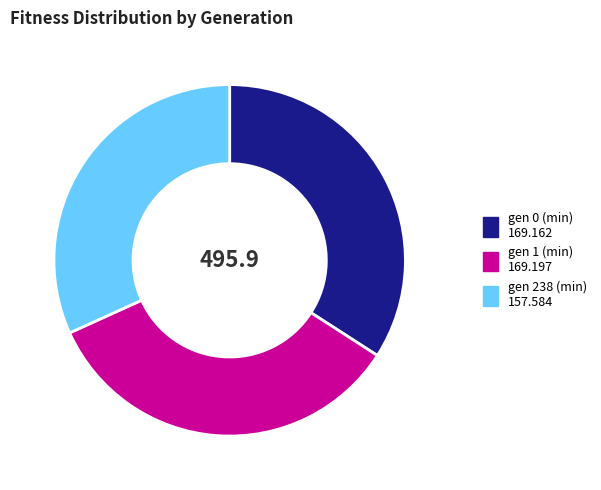

The gen 1 (min) slice represents 34% of the pie. True or false?

True